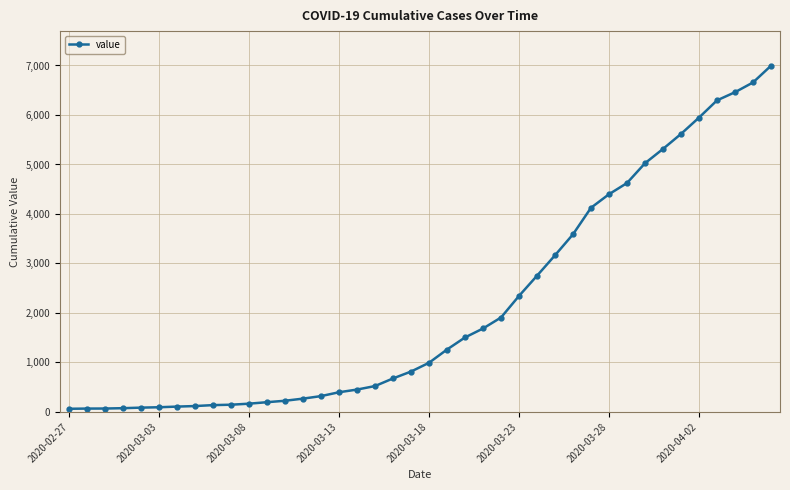

What is the value of the 40th point from the left?

6995